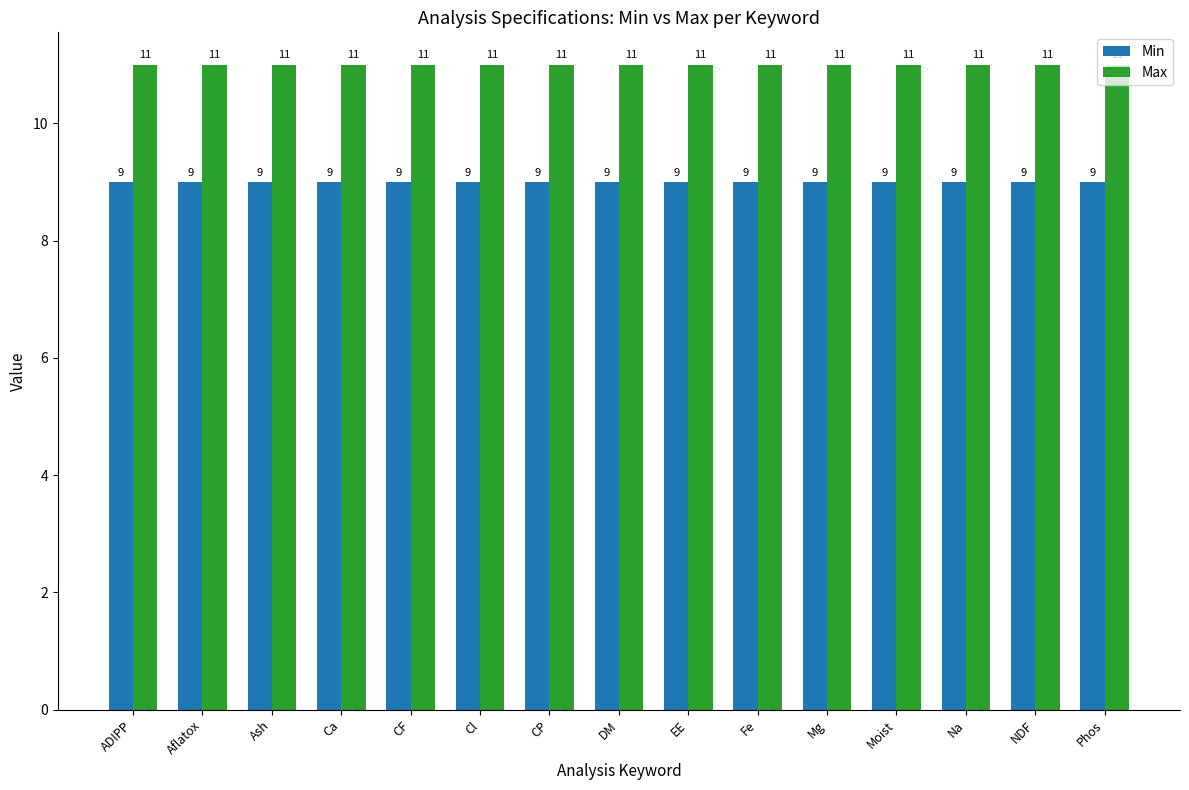

How many bars are there in each group?

2